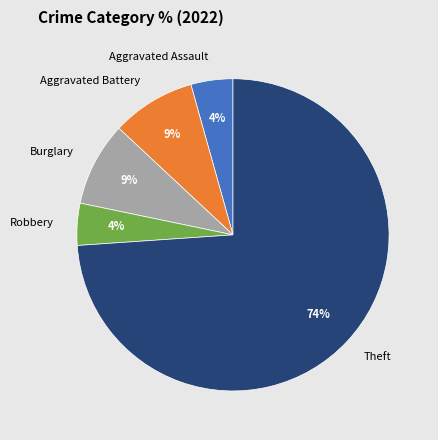

Combined, do Aggravated Assault and Aggravated Battery account for over 50%?

No